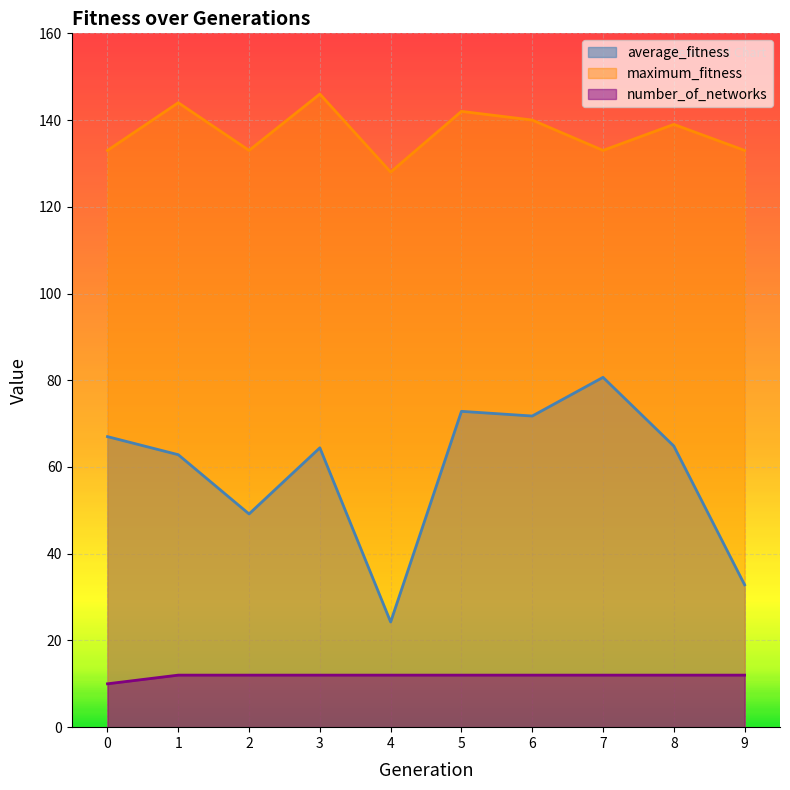

Between 2 and 4, which series saw the biggest shift?

average_fitness